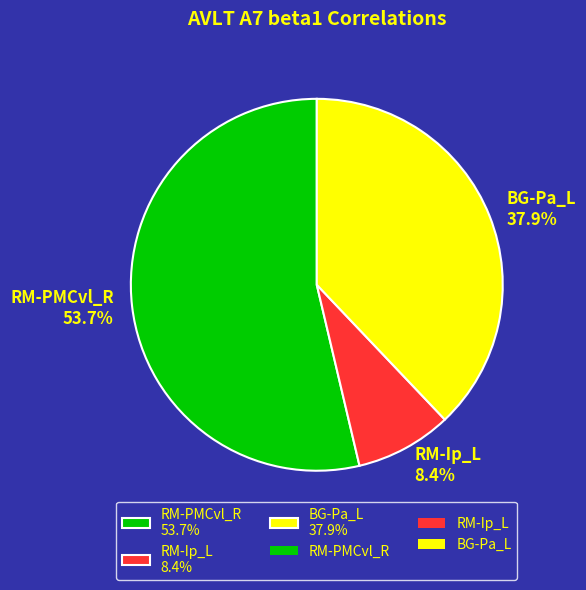

Is there a majority slice in this chart?

Yes